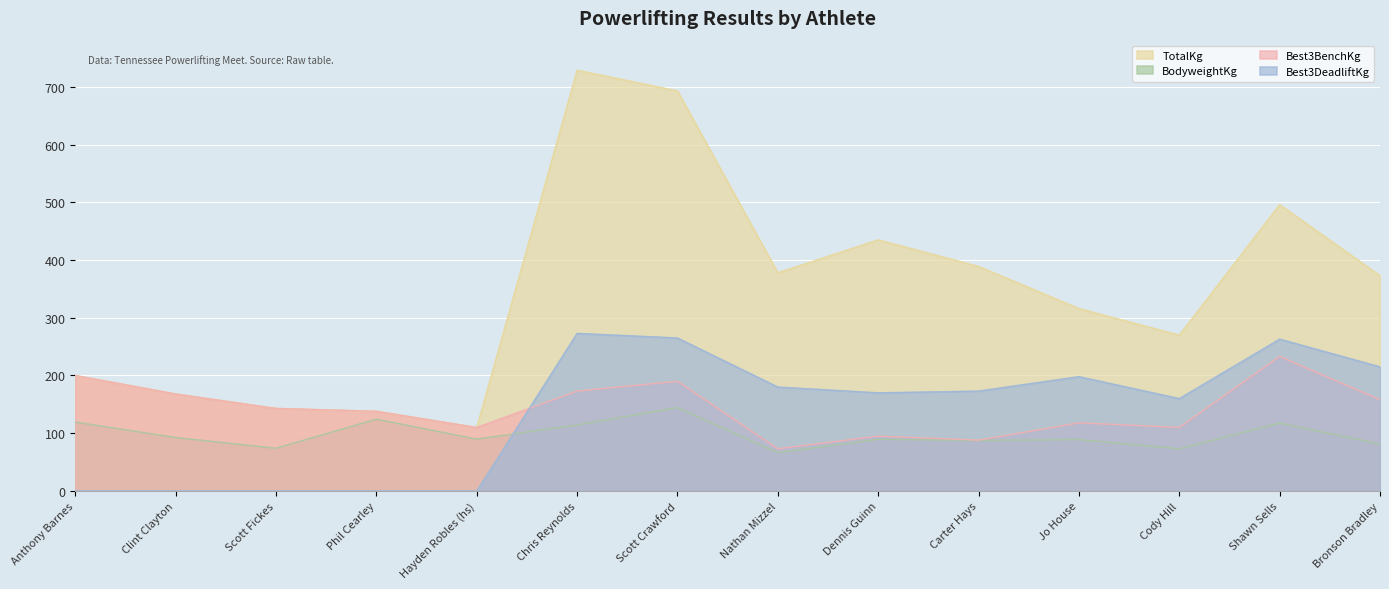

Between Jo House and Scott Fickes, which is larger?

Jo House